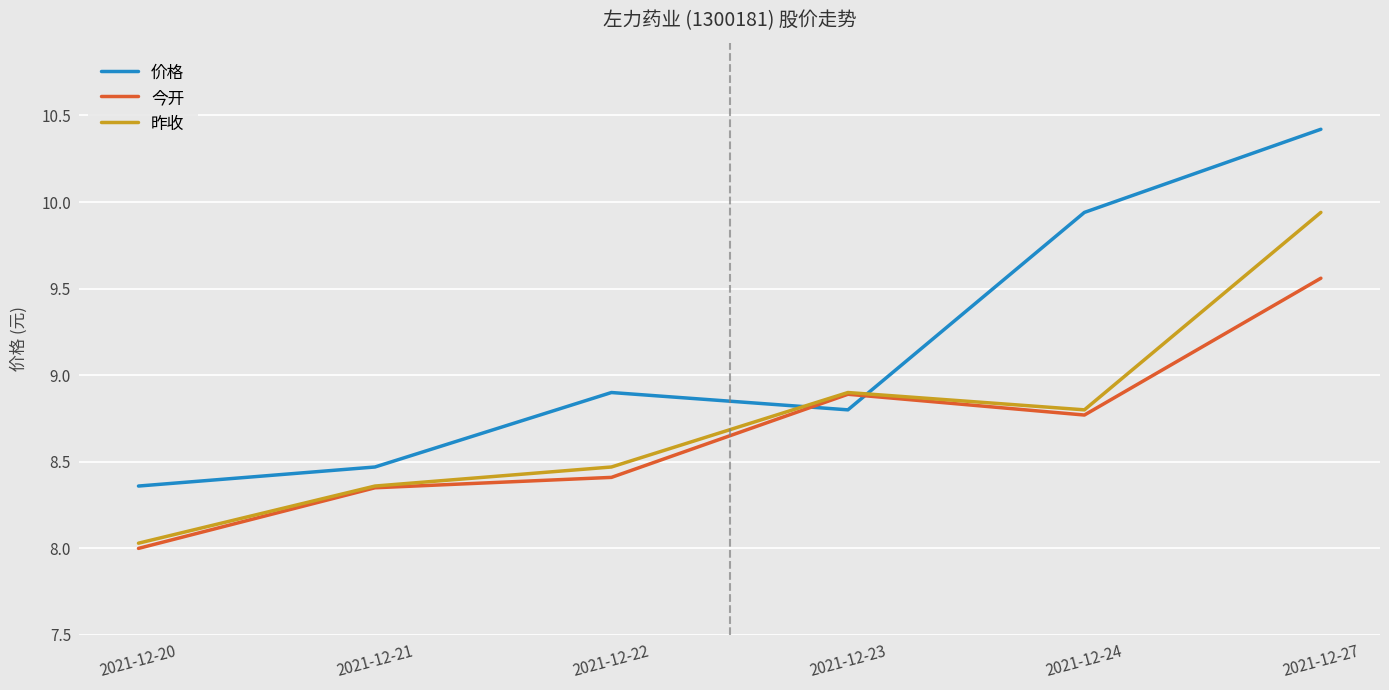

Which category has the highest value in the 昨收 series?

2021-12-27